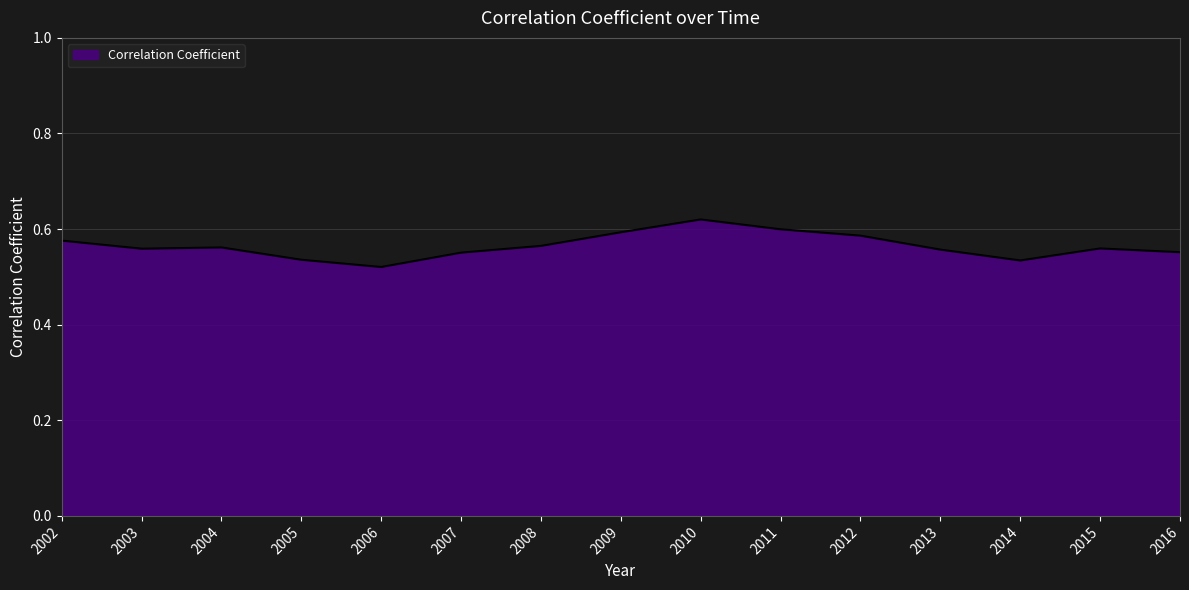

At which category does the chart reach its peak across all series?

2010